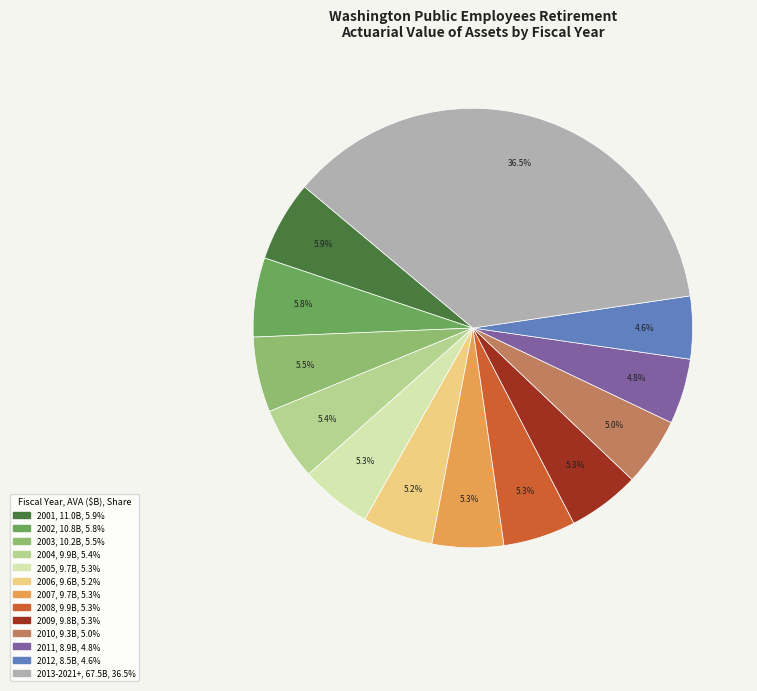

Is there any slice that represents more than half of the pie?

No